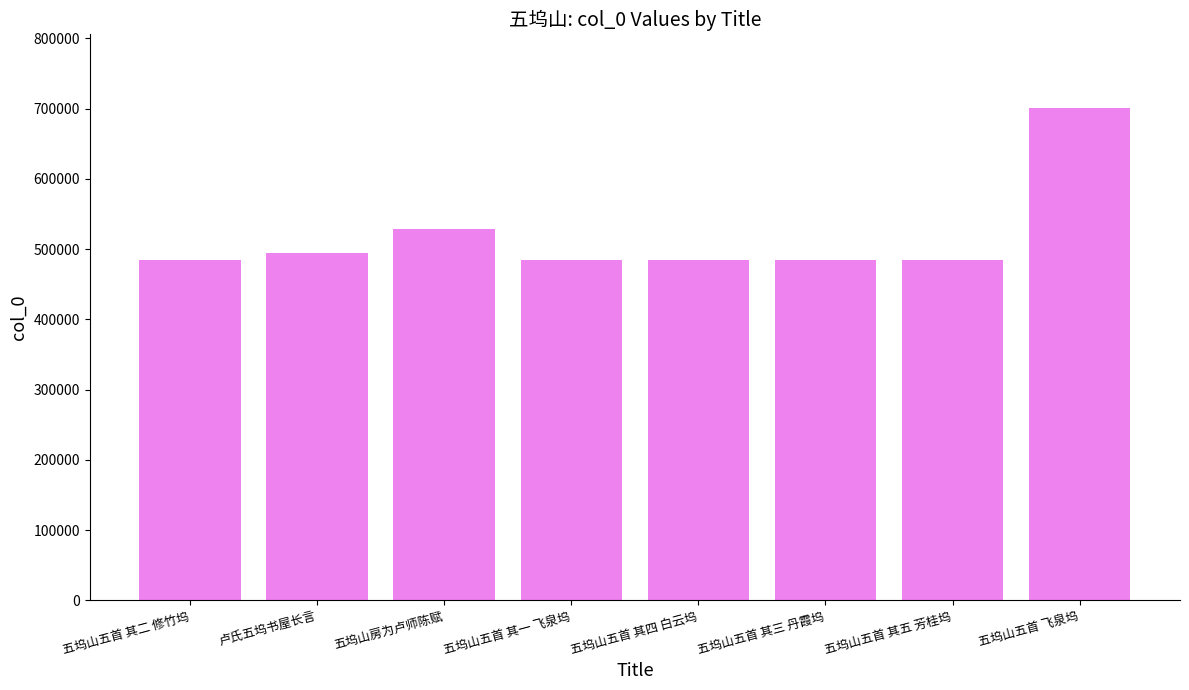

Does the chart contain stacked bars?

No